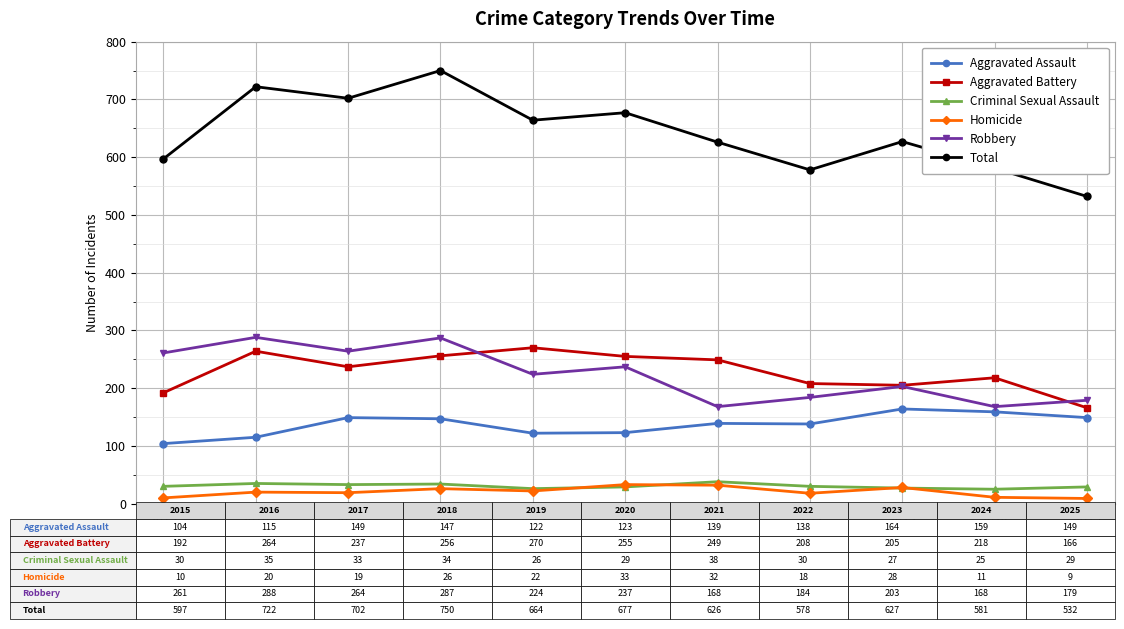

What is the value of the Aggravated Assault point at the 4th from the left?

147